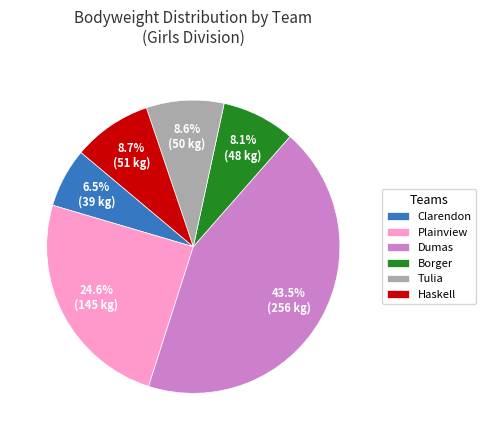

What is the smallest slice in the pie chart?

Clarendon